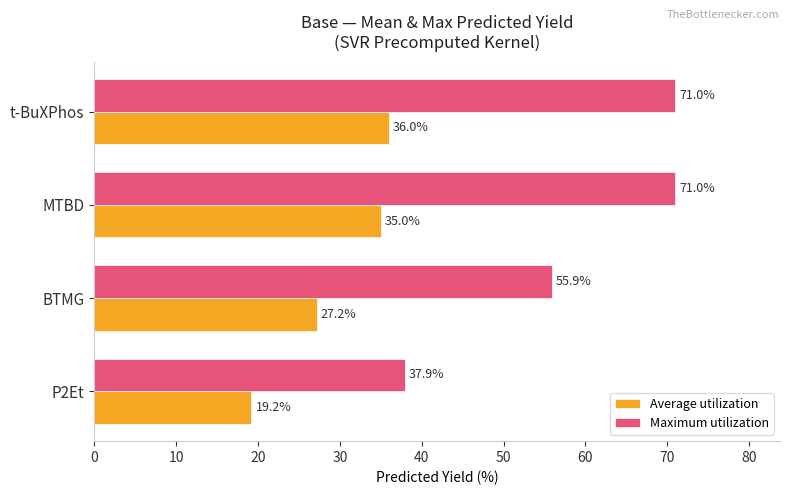

True or false: Maximum utilization has a value of 31.1 at BTMG.

False